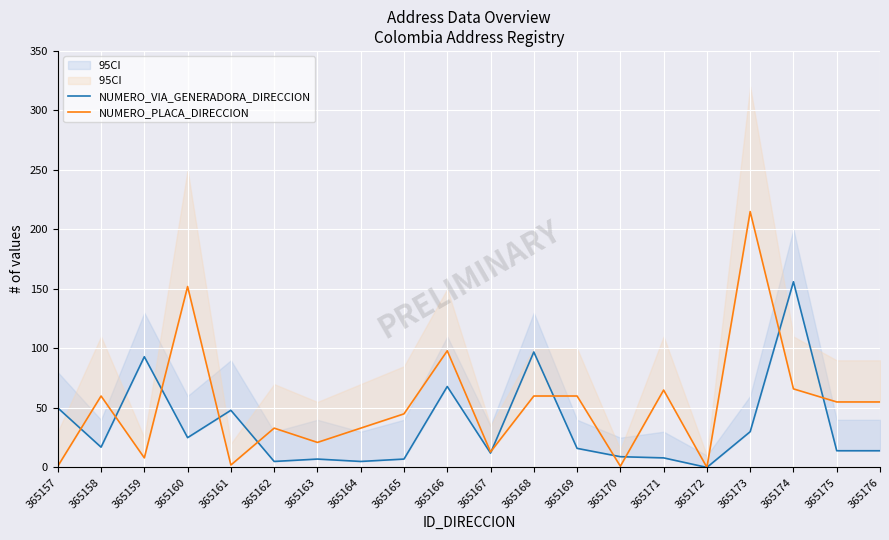

What is the total value across all series at 365171?

73